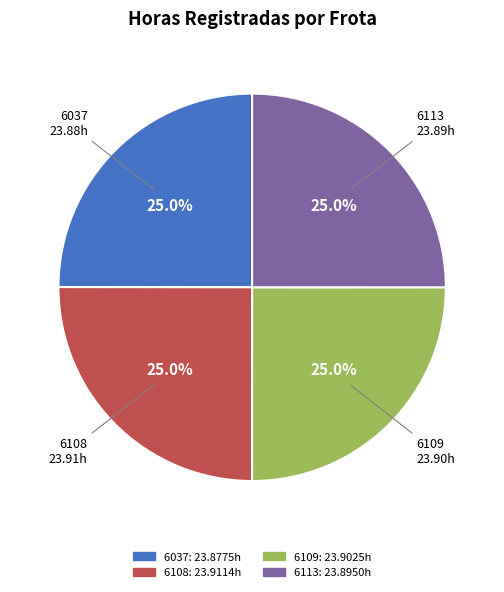

What percentage is NOT represented by 6037?

75.0%